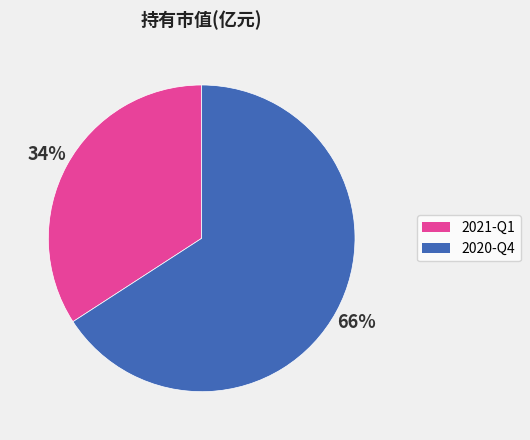

Which has a higher value, 2021-Q1 or 2020-Q4?

2020-Q4